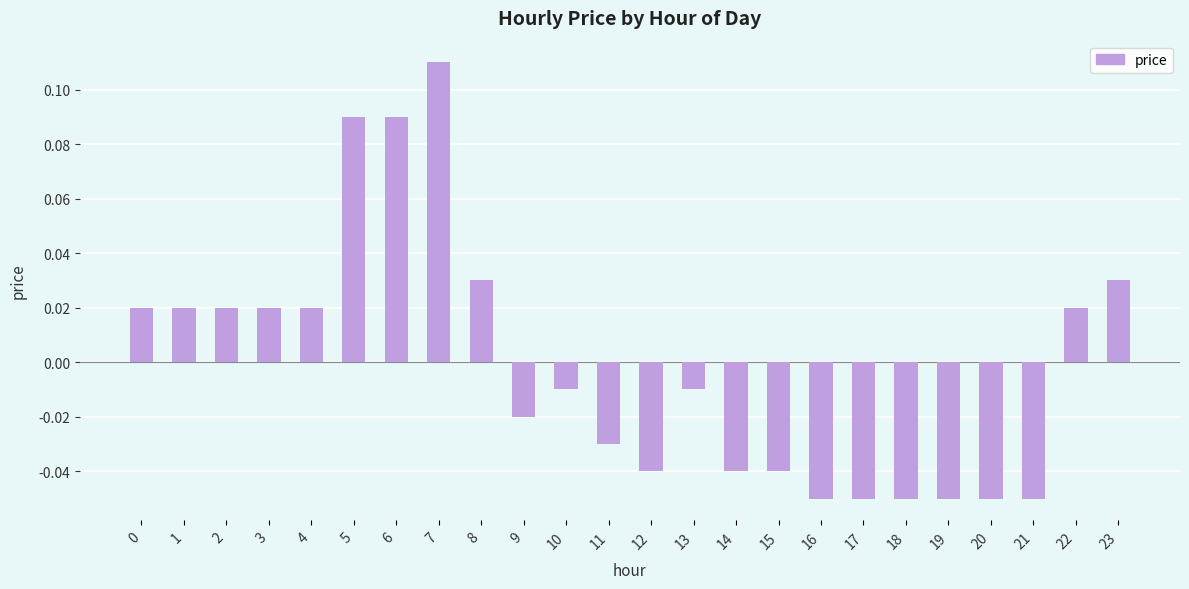

At which category does the chart reach its peak across all series?

7